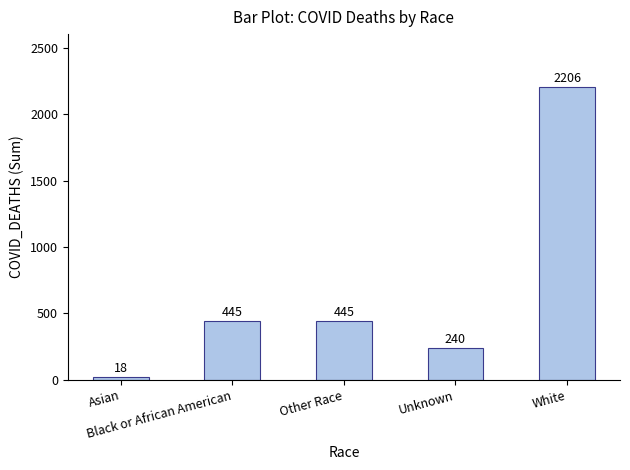

The value at Asian is 18. True or false?

True